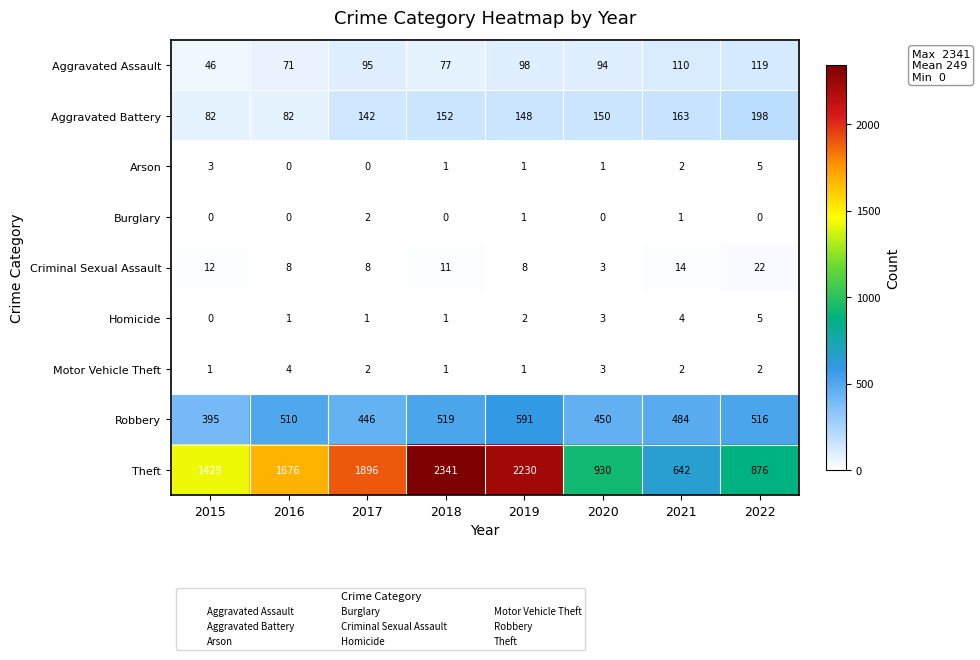

Is the value of Robbery at 2021 greater than the value of Burglary at 2020?

Yes